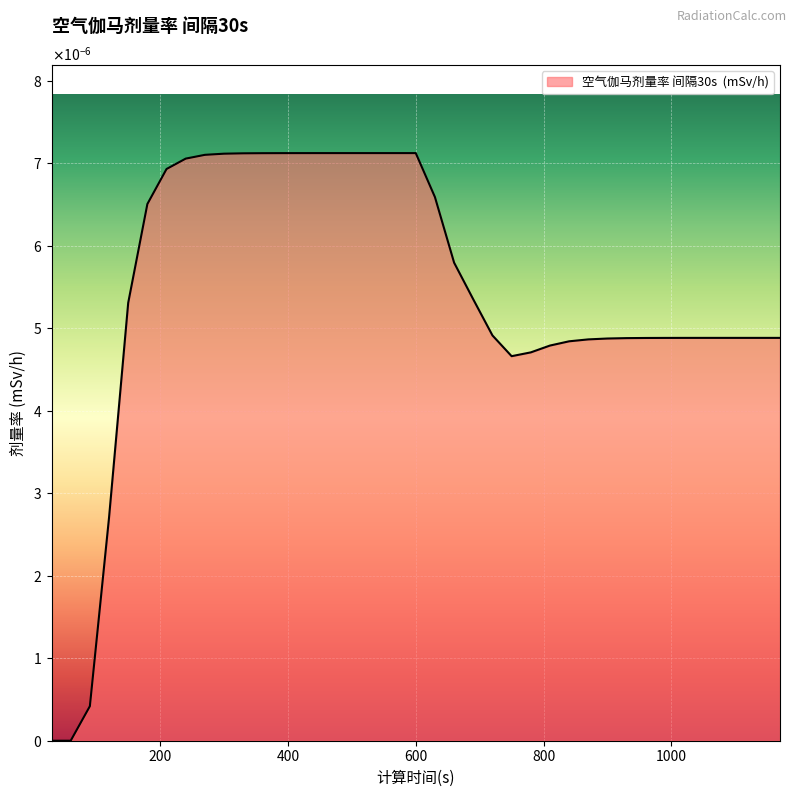

Is this an area chart (filled region under the line)?

Yes